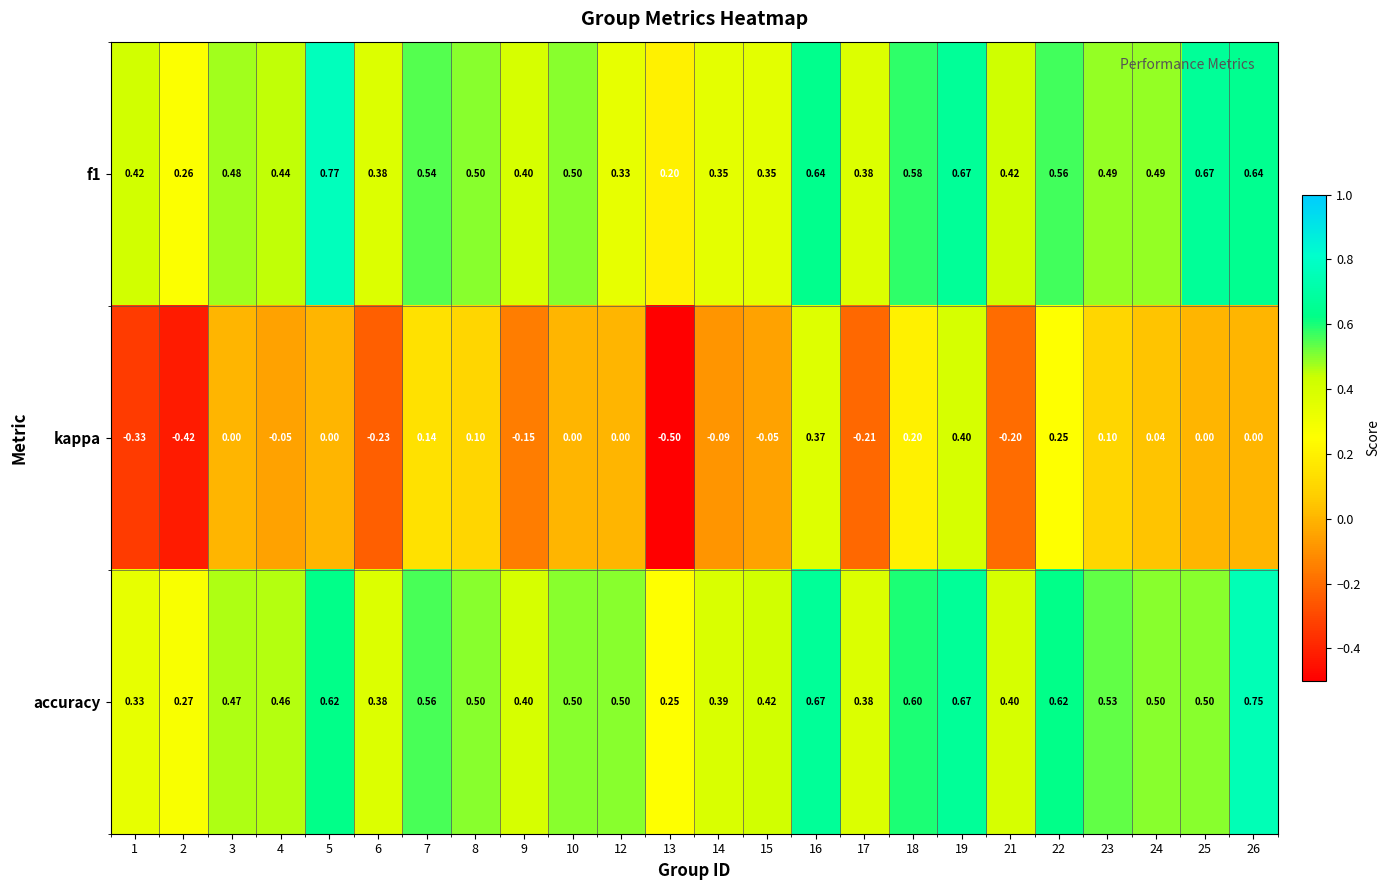

Which series has the largest range (max minus min)?

kappa